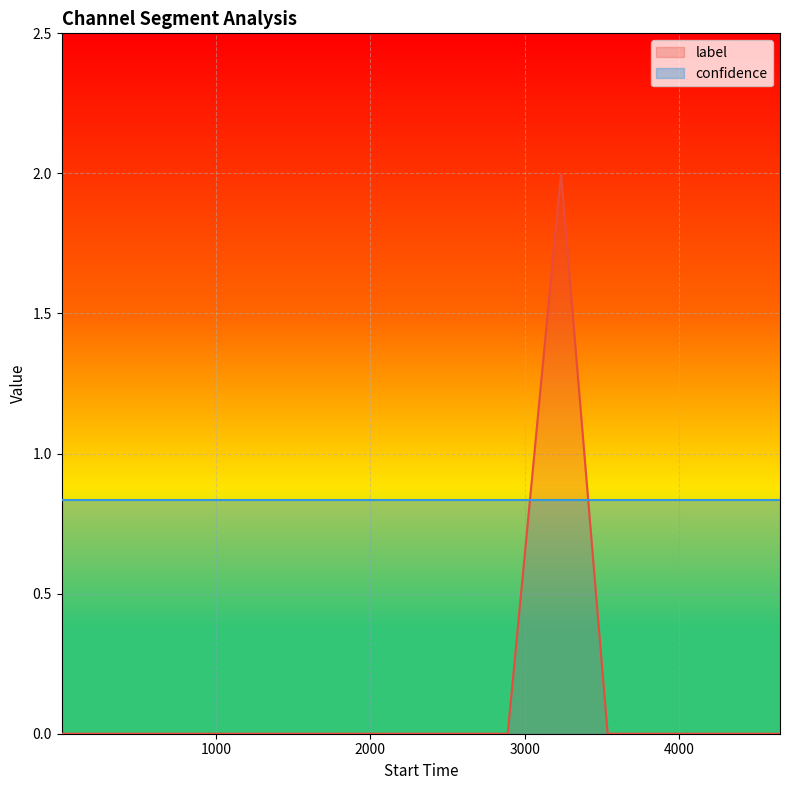

Which series has the widest spread of values?

label